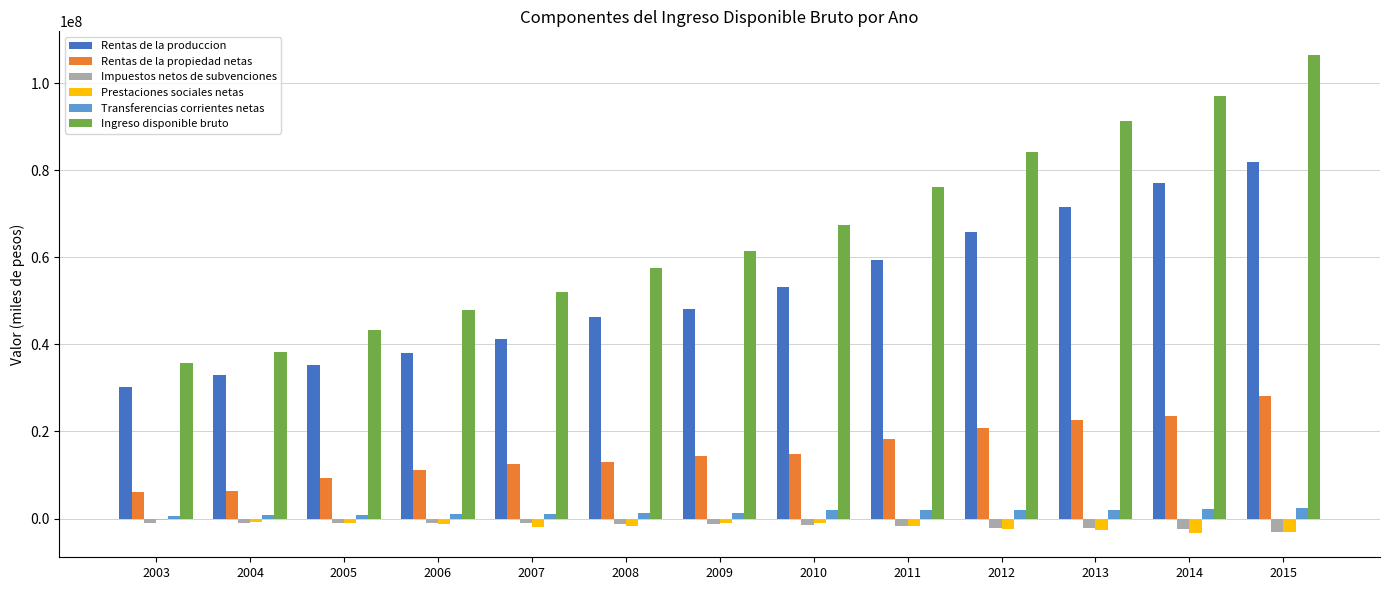

How many groups of bars are there?

13